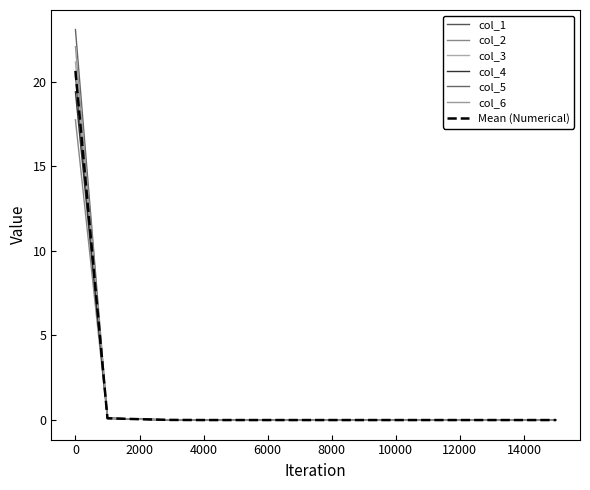

At how many categories does at least one series exceed 2?

1